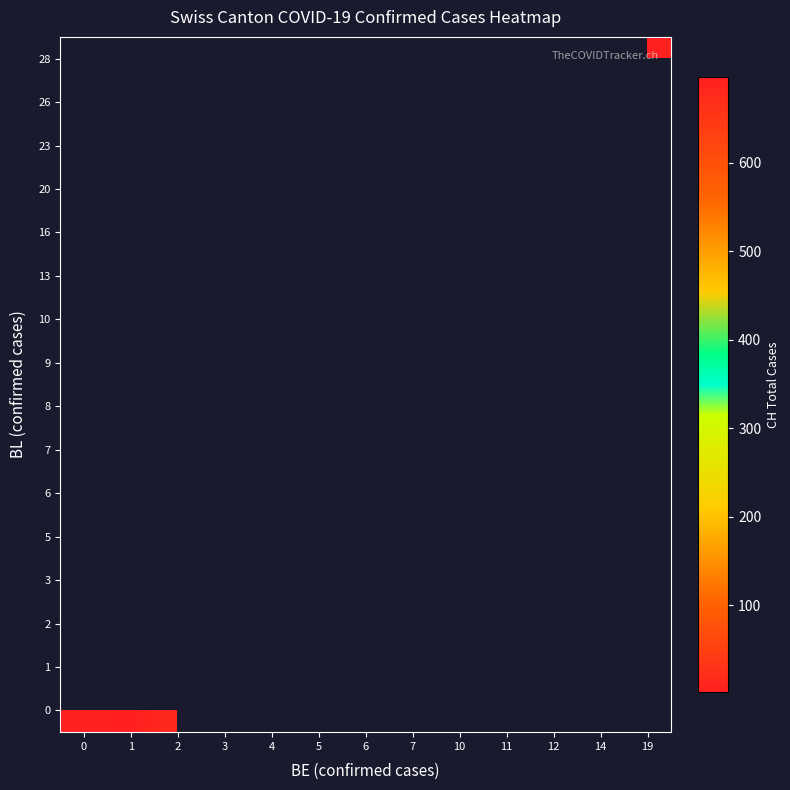

What is the smallest value displayed?

2.0